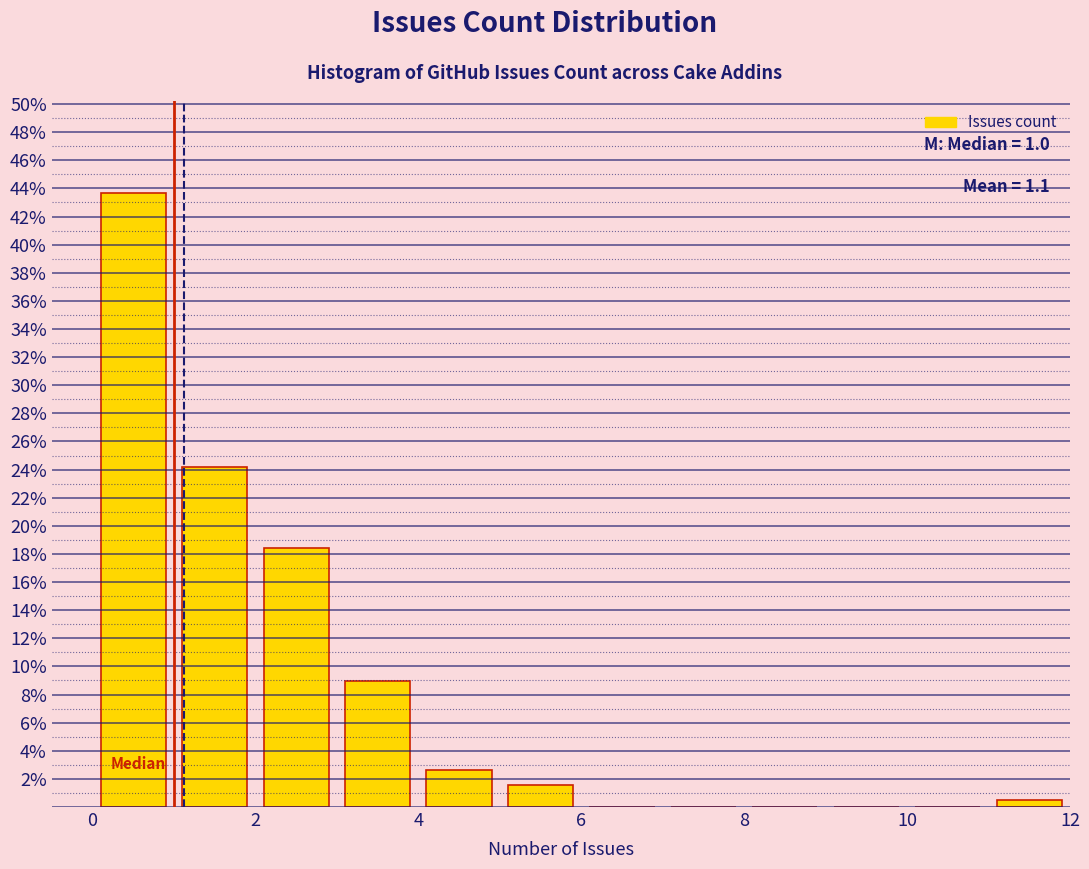

Which range on the x-axis has the tallest bar?

0 to 1